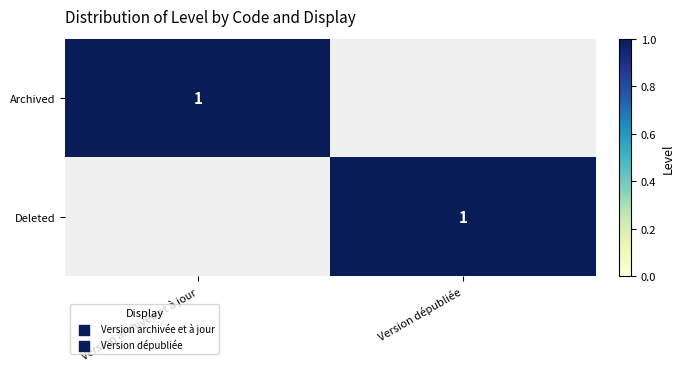

The value of Deleted at Version dépubliée is 0. True or false?

False